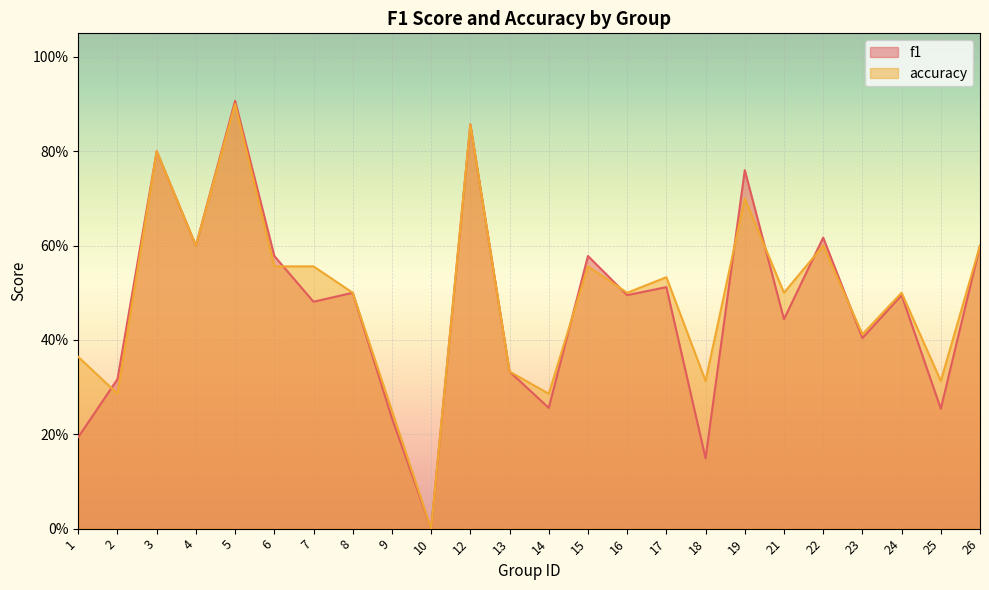

What are all the series names shown in the legend?

f1, accuracy